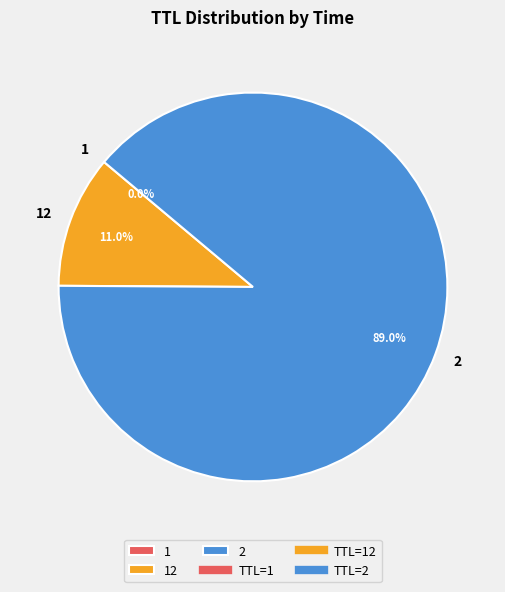

Which slice represents more than half of the pie?

2